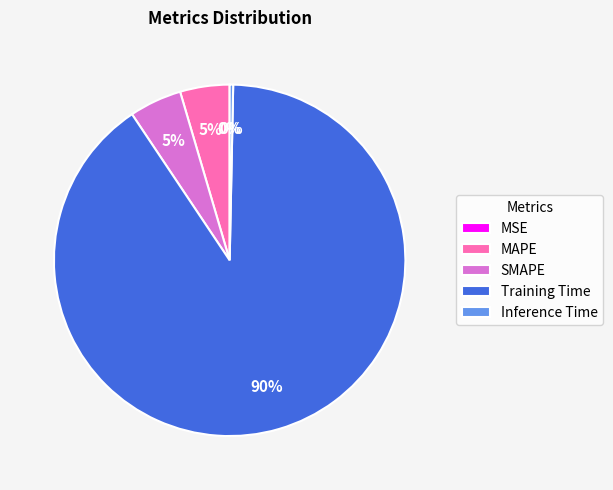

True or false: SMAPE accounts for 5% of the total.

True